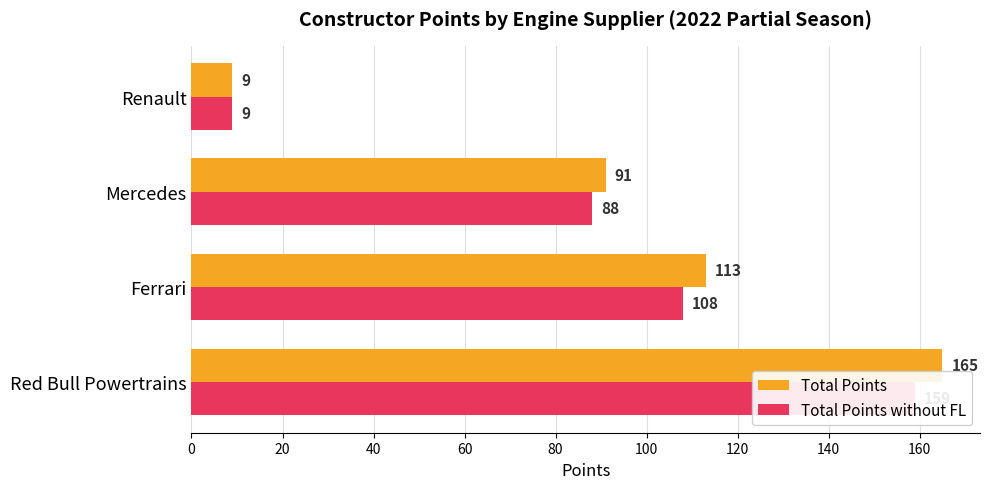

The value of Total Points without FL at Renault is 13. True or false?

False